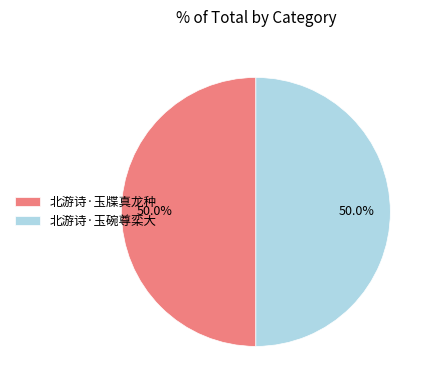

What percentage is the 北游诗·玉碗尊栾大 slice, to the nearest percent?

50%